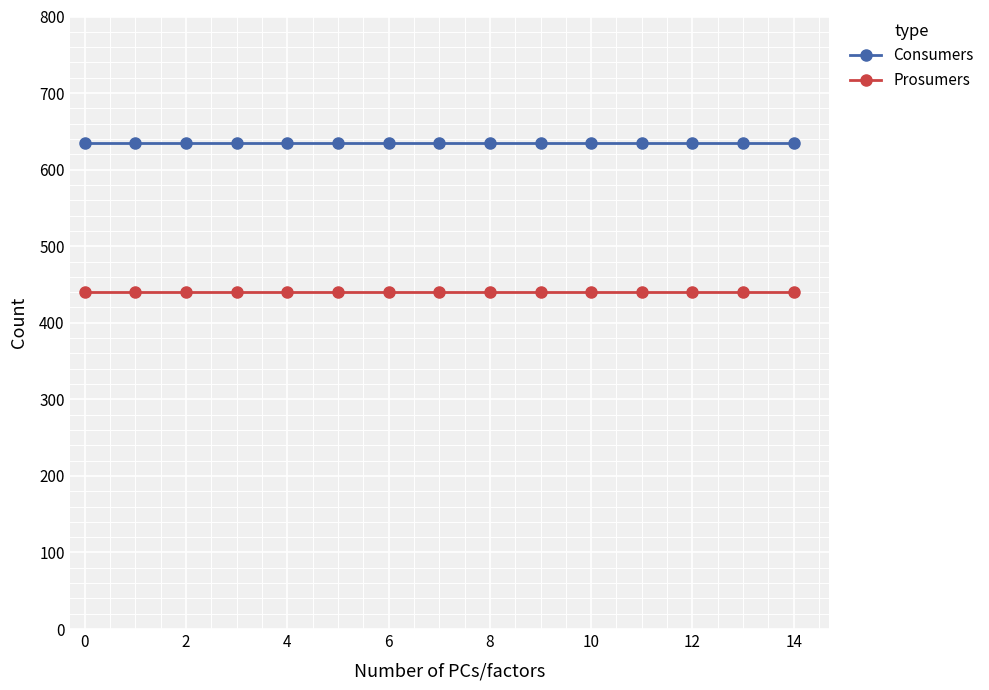

Rank the series by their maximum value, from lowest to highest.

Prosumers, Consumers